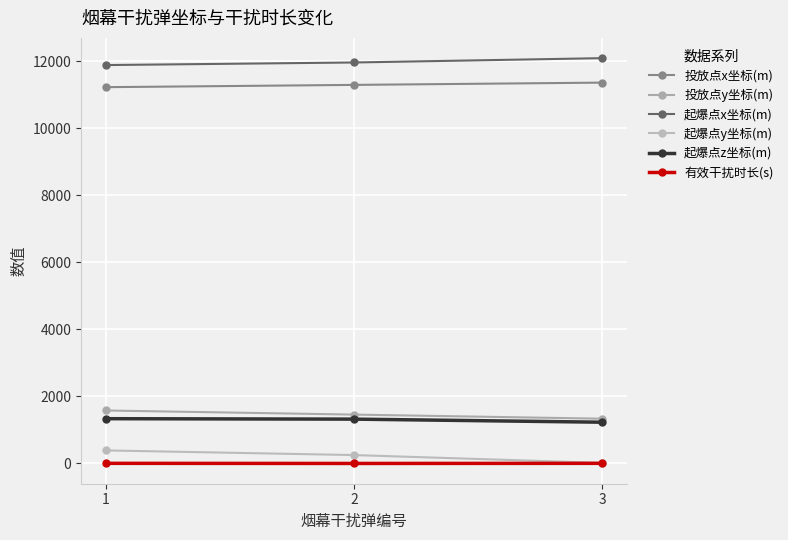

How many lines are shown in the chart?

6